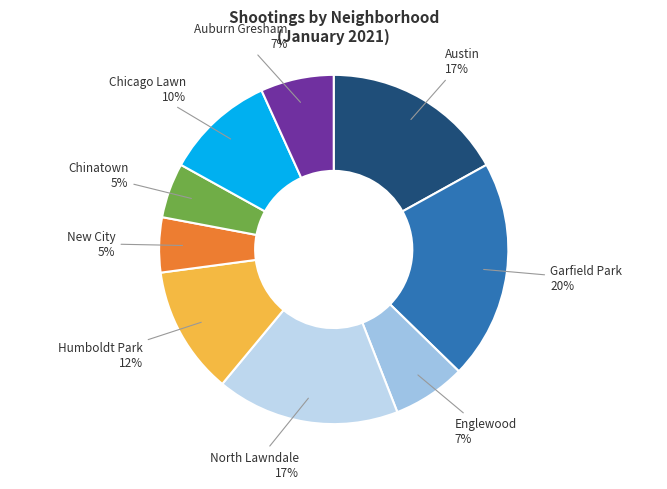

Which has a higher value, Austin or Chicago Lawn?

Austin